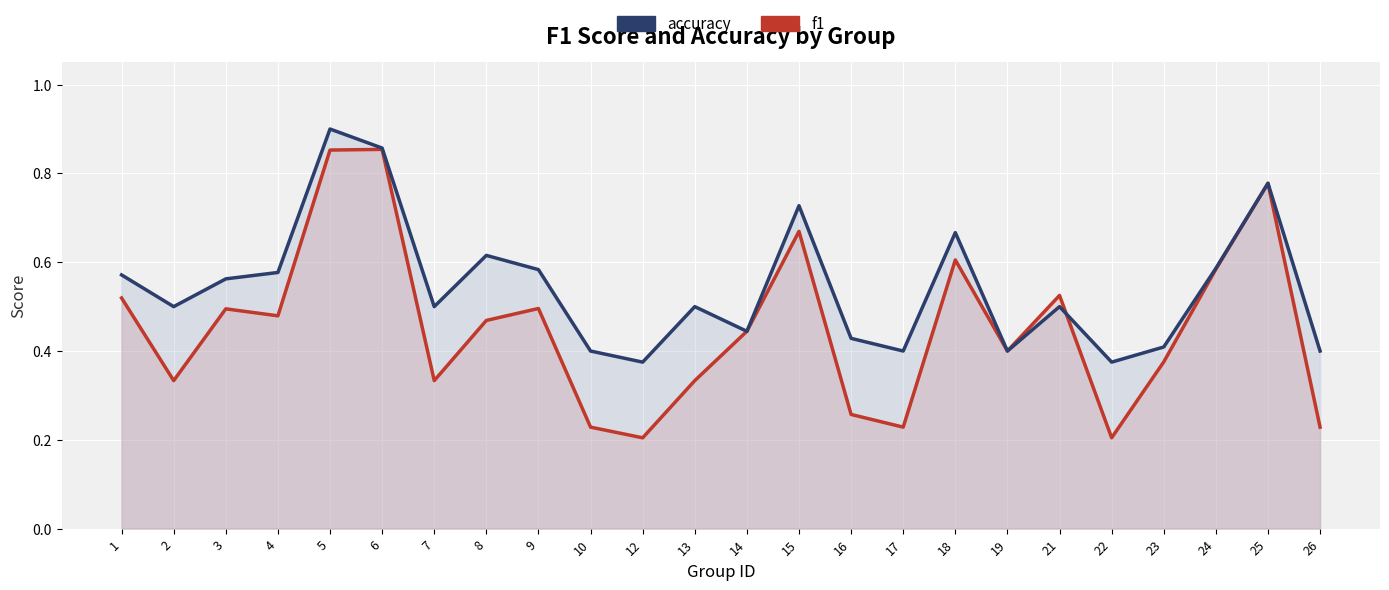

Is it true that f1 equals 0.4 at 21?

False